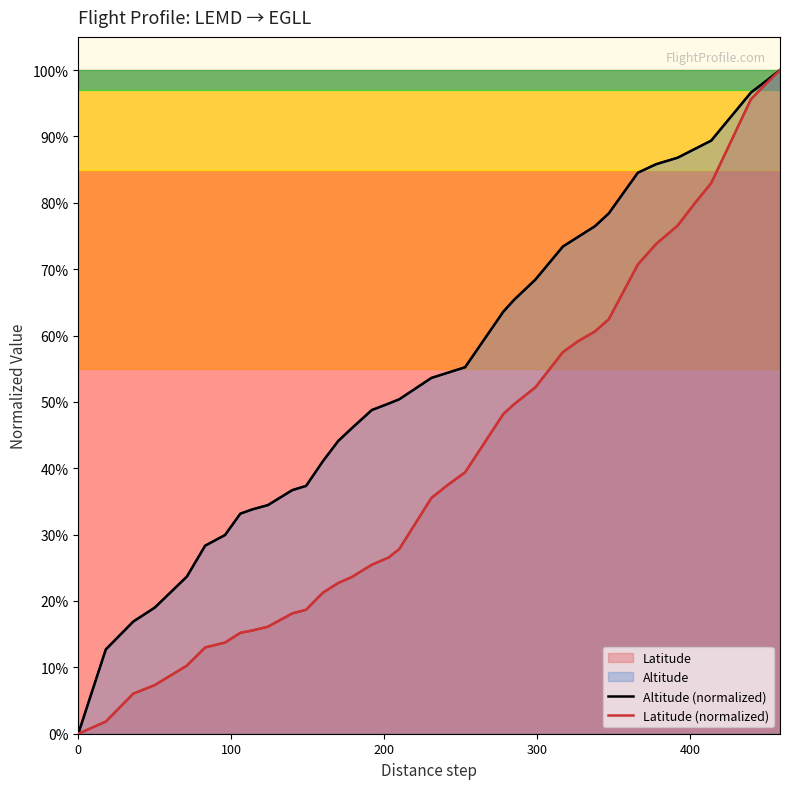

What is the sum of all Latitude (normalized) values?

14.6